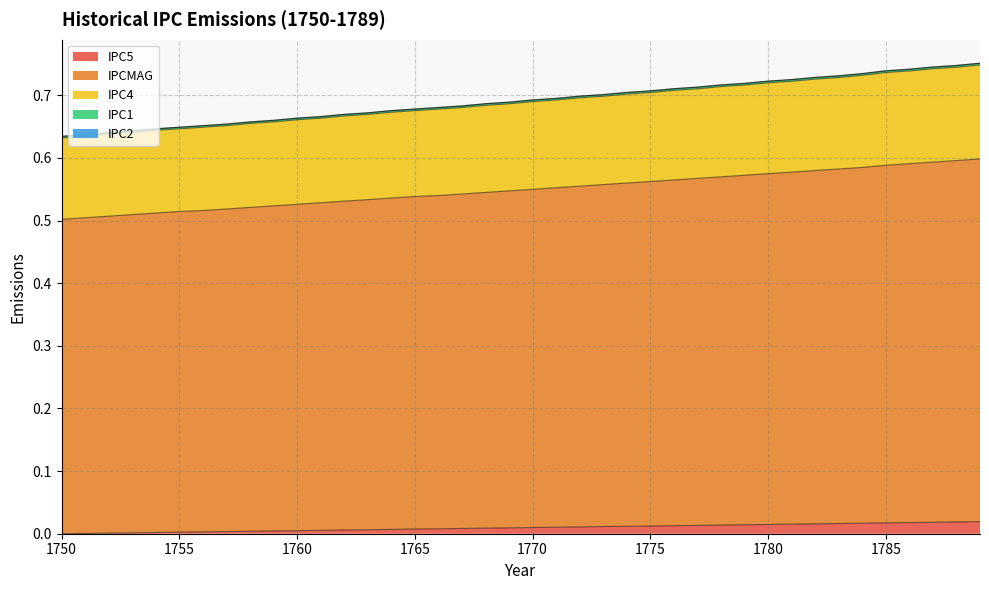

List the labels in order of IPC4 value, smallest first.

1750, 1751, 1752, 1753, 1754, 1755, 1756, 1757, 1758, 1759, 1760, 1761, 1762, 1763, 1764, 1765, 1766, 1767, 1768, 1769, 1770, 1771, 1772, 1773, 1774, 1775, 1776, 1777, 1778, 1779, 1780, 1781, 1782, 1783, 1784, 1785, 1786, 1787, 1788, 1789